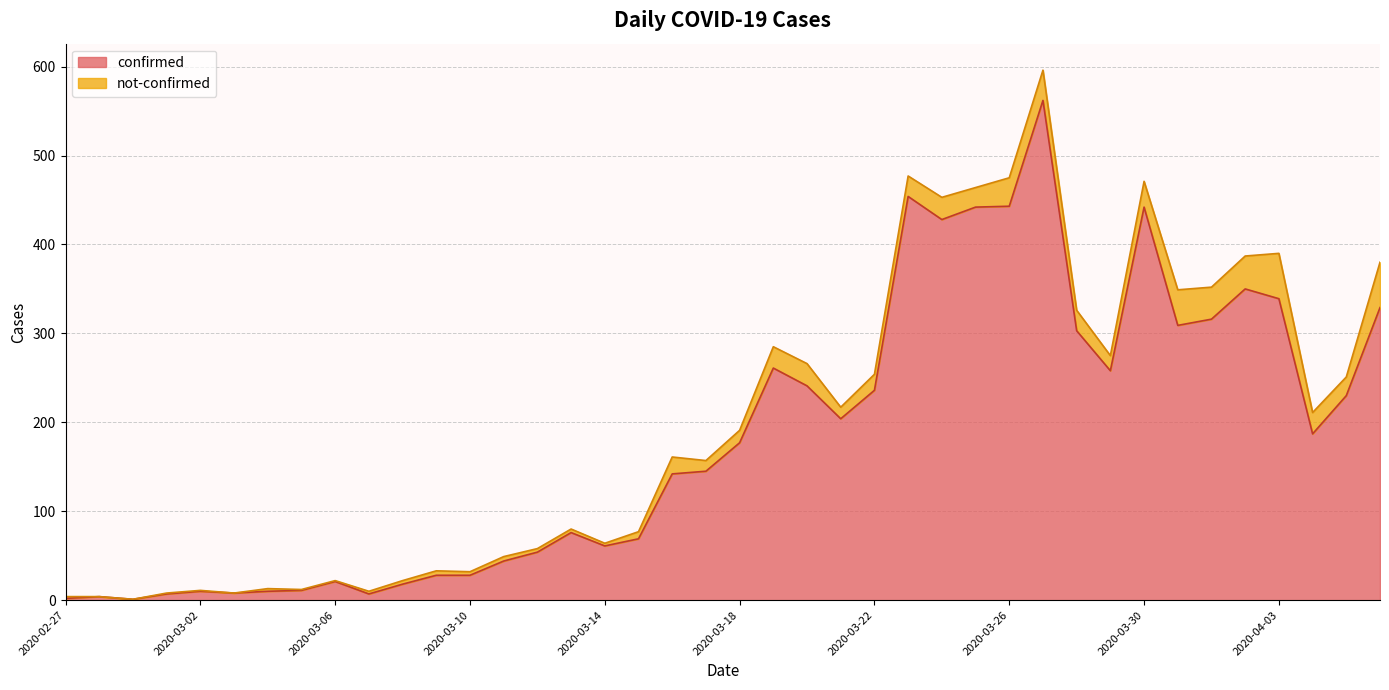

What is the ratio of the value at 2020-03-26 to the value at 2020-03-01?

63.3